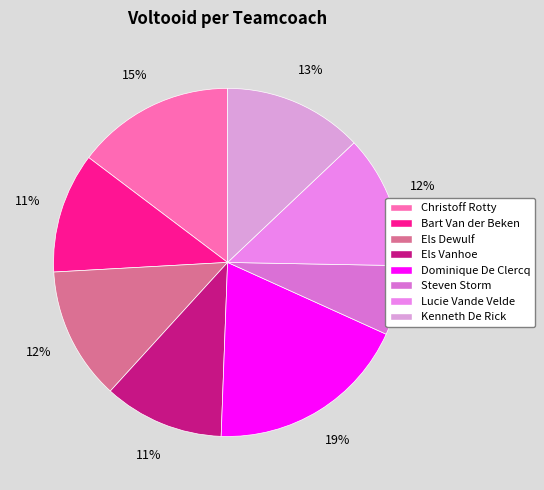

Is there a majority slice in this chart?

No